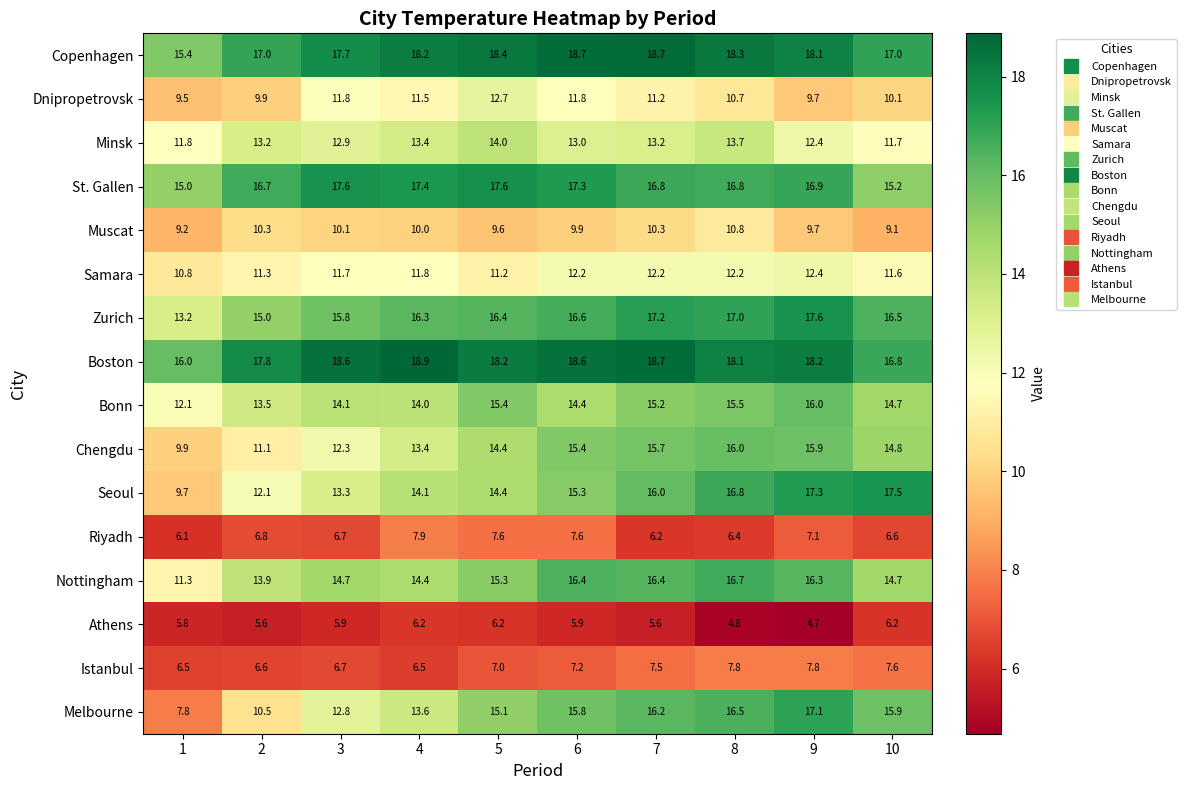

Where does the Chengdu series first go above 14?

5